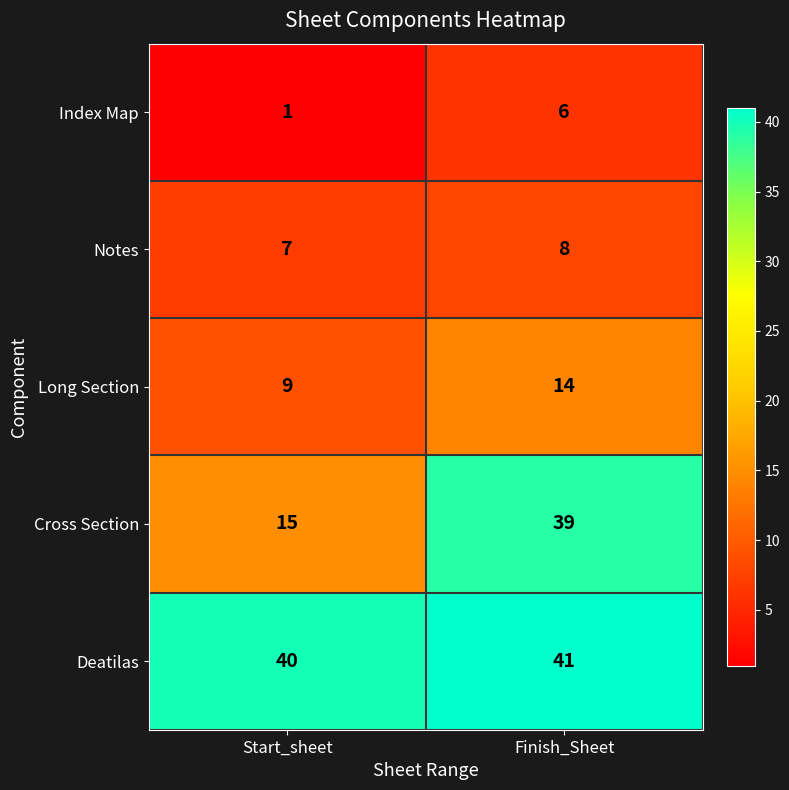

What is the spread (max minus min) of values at Finish_Sheet?

35